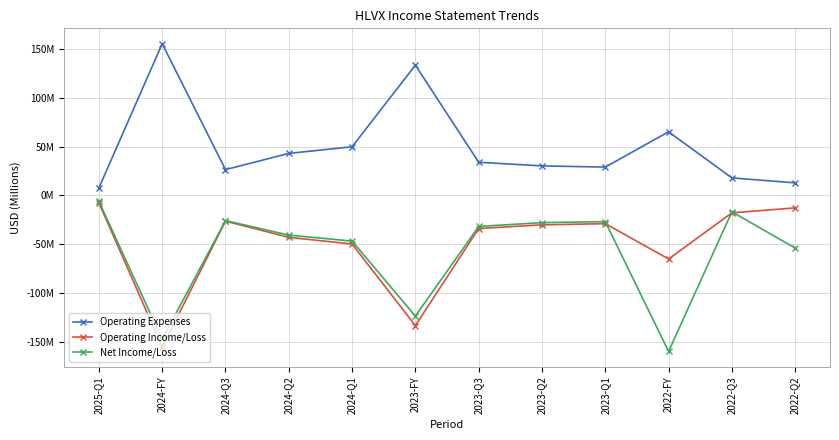

Is this an area chart (filled region under the line)?

No